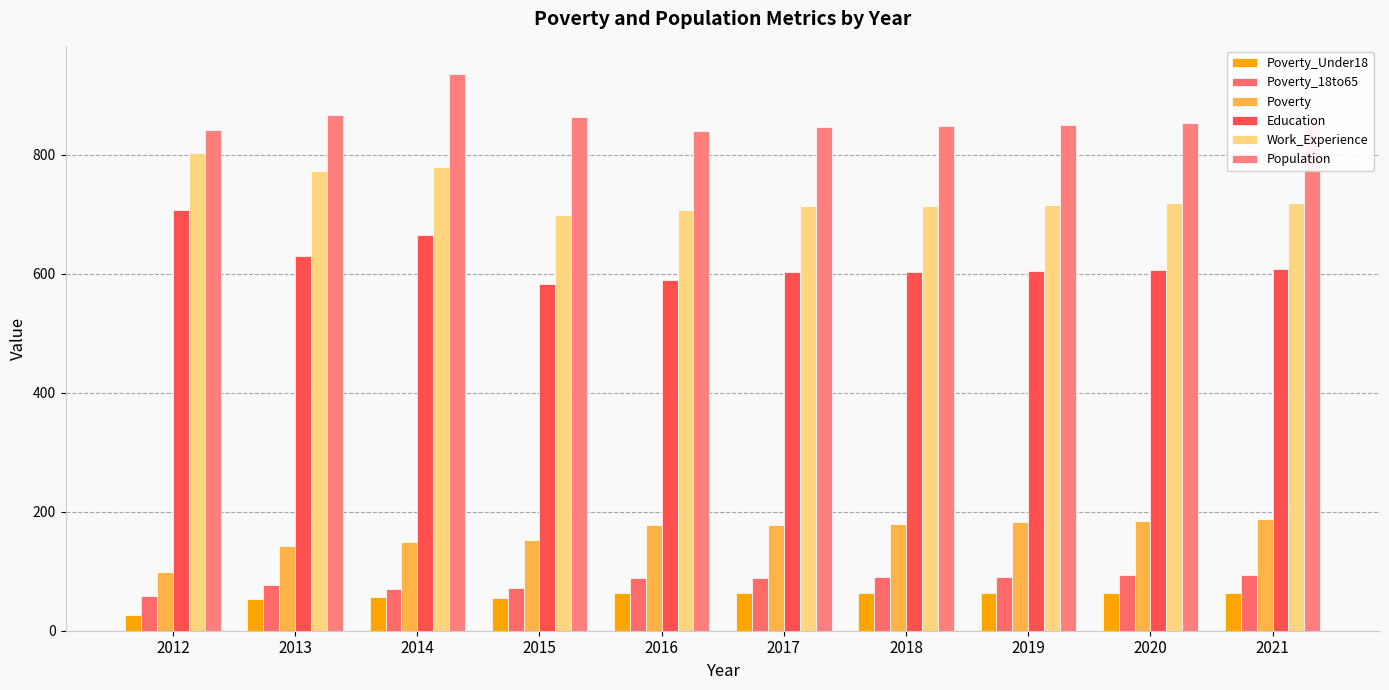

What is the sum of the Poverty_Under18 values at 2016 and 2017?

126